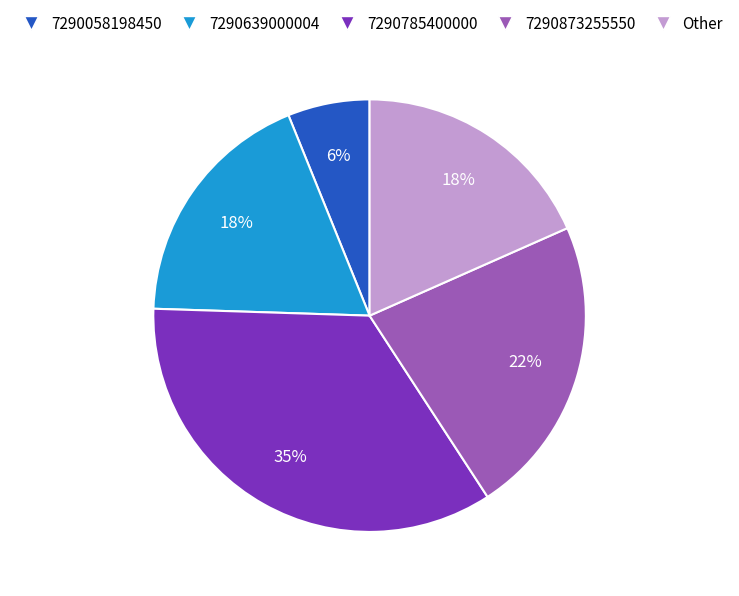

Count the number of slices in the pie.

5